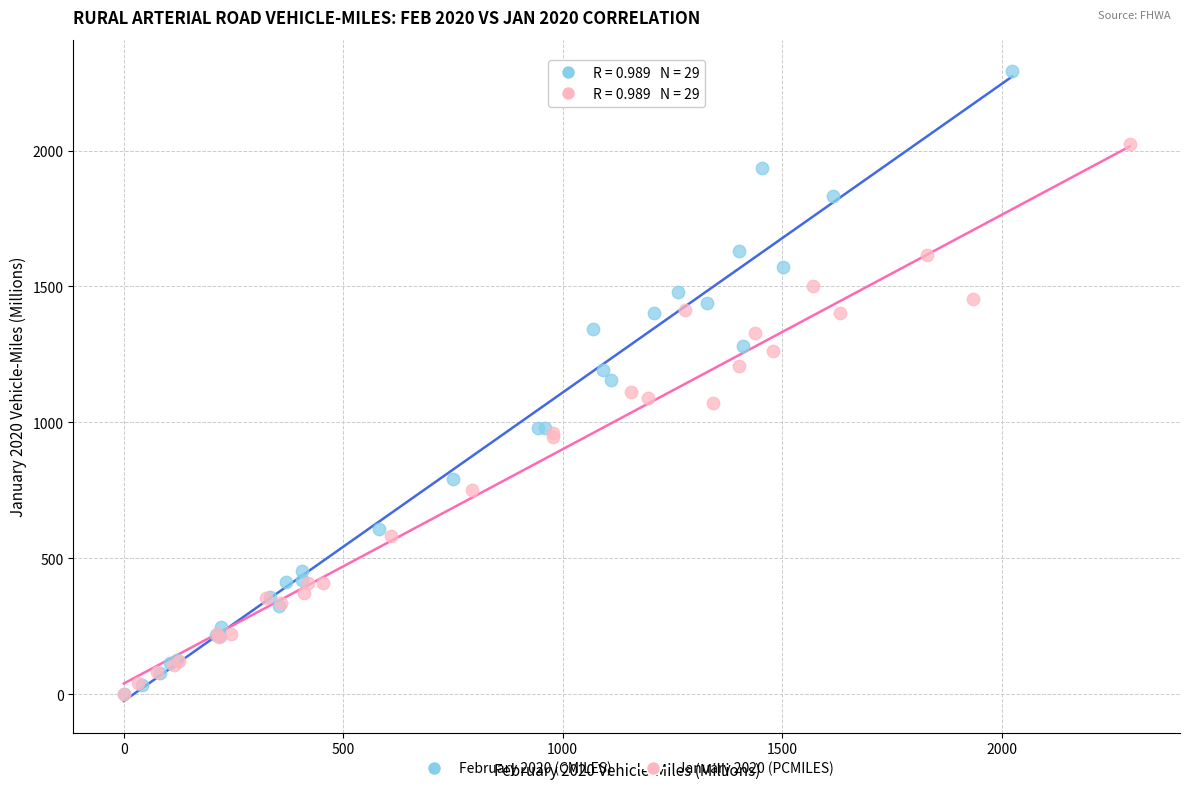

What are all the series names shown in the legend?

February 2020 (CMILES), January 2020 (PCMILES)